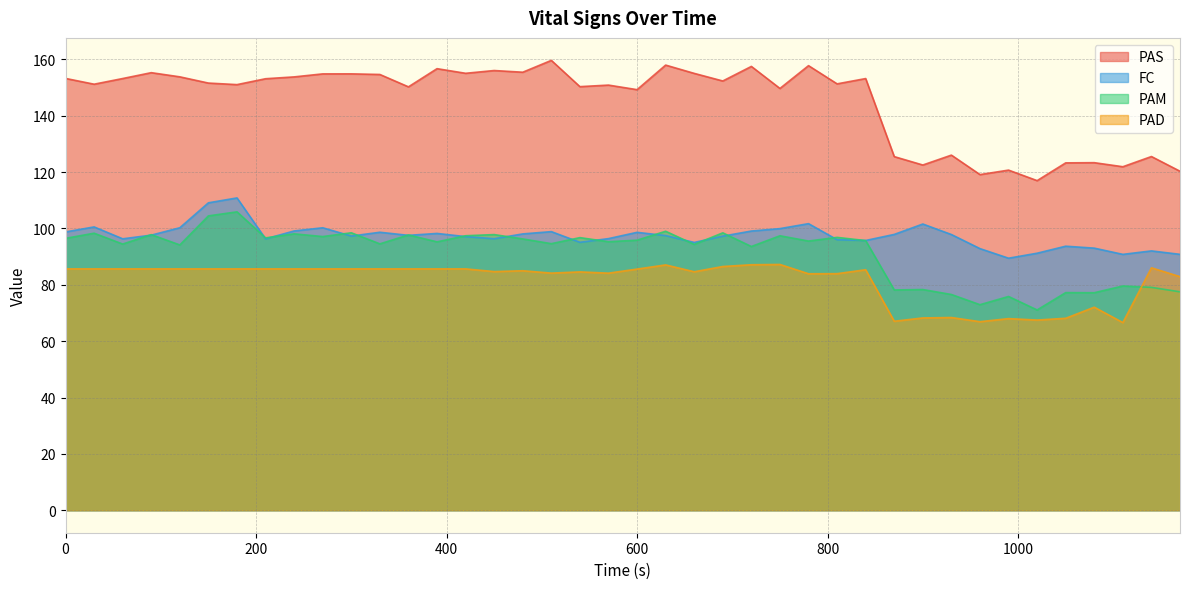

How many intersections are there between FC and PAM?

18